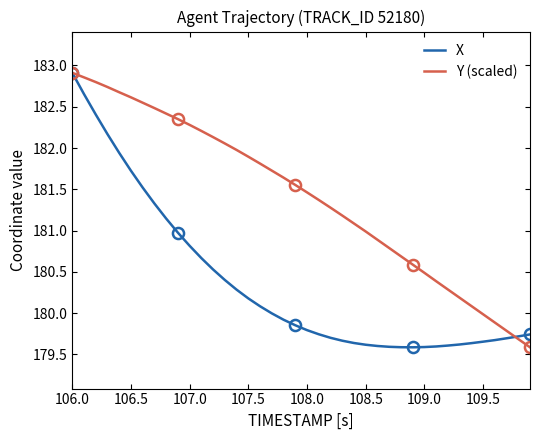

Is it true that Y (scaled) equals 266.1 at 108.5?

False